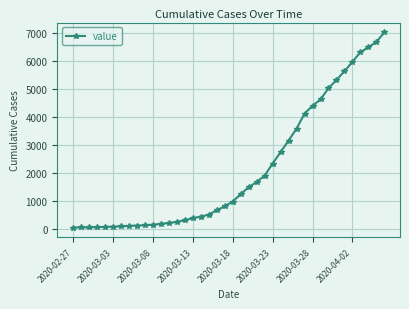

What is the difference between the maximum and minimum values?

6964